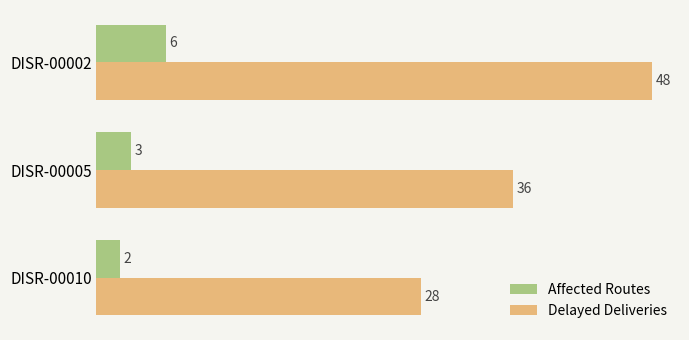

How many Affected Routes values are between 2 and 6?

3